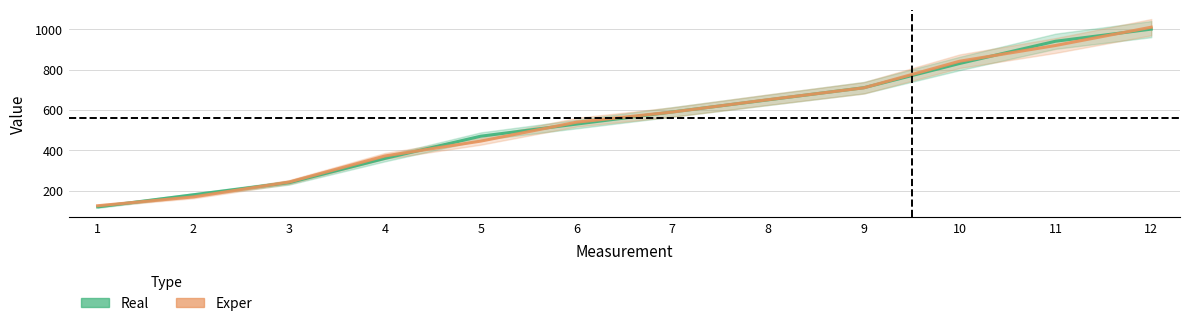

What is the sum of the Real values at 12 and 5?

1470.0